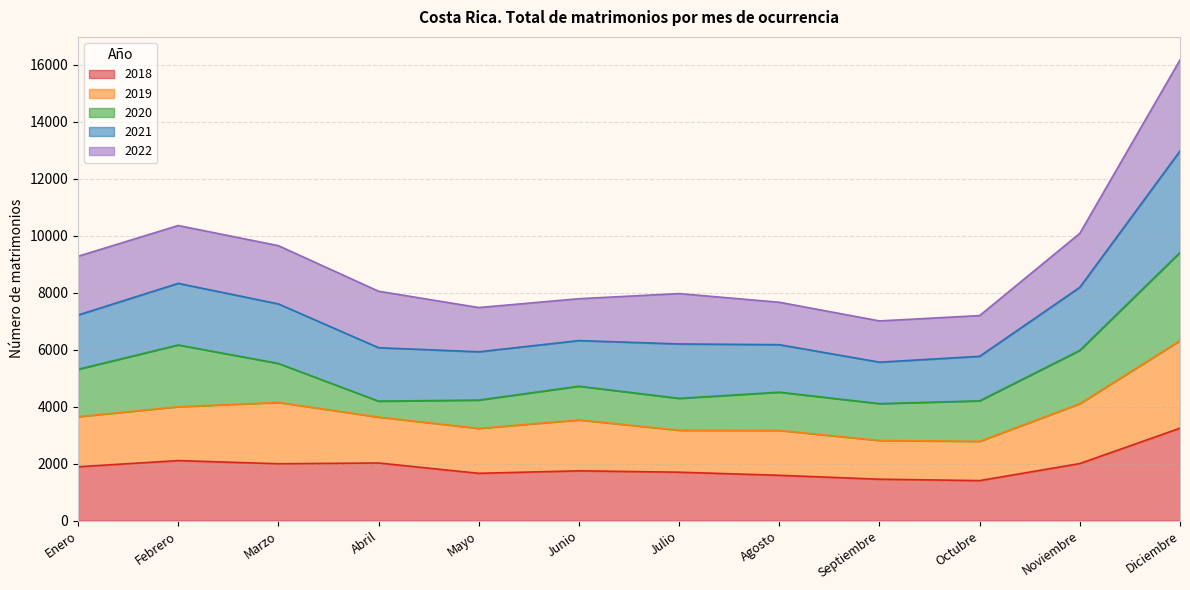

Between Agosto and Septiembre, which series saw the biggest shift?

2021